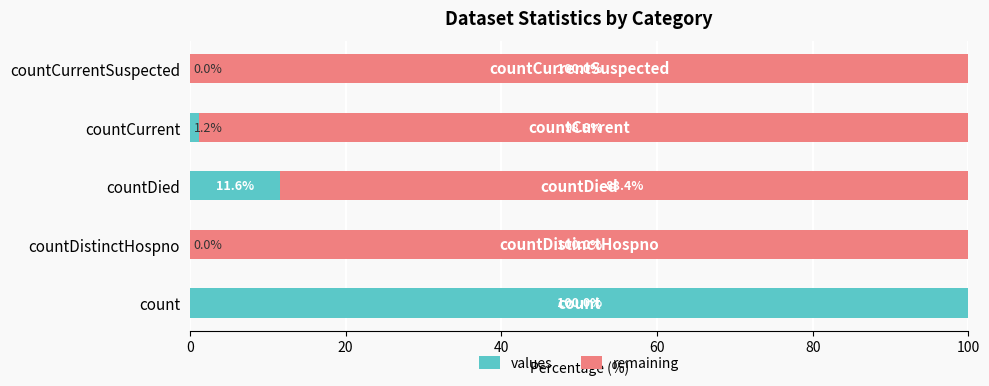

How many series are shown in this chart?

2